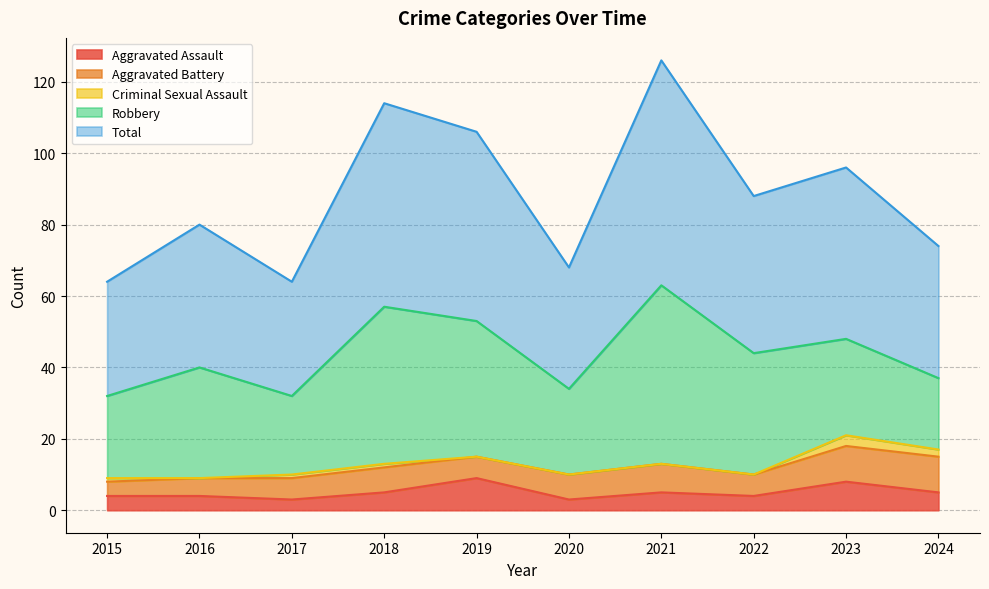

Reading left to right, what are all the values shown in this chart?

Aggravated Assault: 2015=4	2016=4	2017=3	2018=5	2019=9	2020=3	2021=5	2022=4	2023=8	2024=5
Aggravated Battery: 2015=4	2016=5	2017=6	2018=7	2019=6	2020=7	2021=8	2022=6	2023=10	2024=10
Criminal Sexual Assault: 2015=1	2016=0	2017=1	2018=1	2019=0	2020=0	2021=0	2022=0	2023=3	2024=2
Robbery: 2015=23	2016=31	2017=22	2018=44	2019=38	2020=24	2021=50	2022=34	2023=27	2024=20
Total: 2015=32	2016=40	2017=32	2018=57	2019=53	2020=34	2021=63	2022=44	2023=48	2024=37